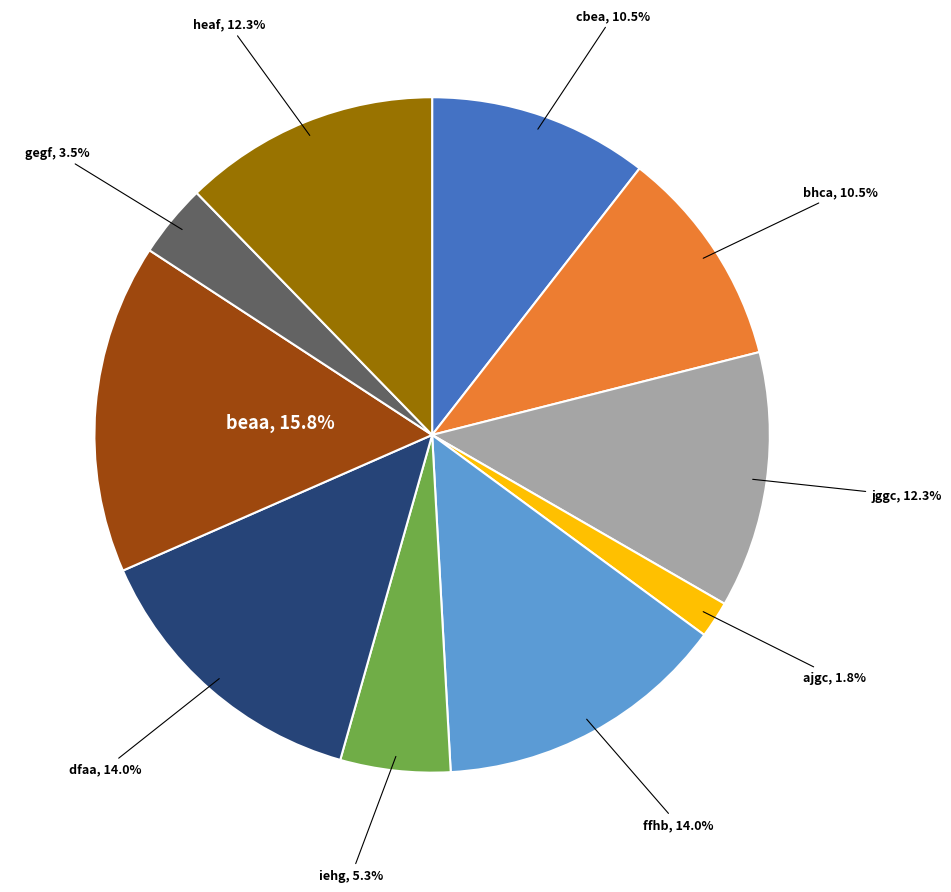

Is there any slice that represents more than half of the pie?

No